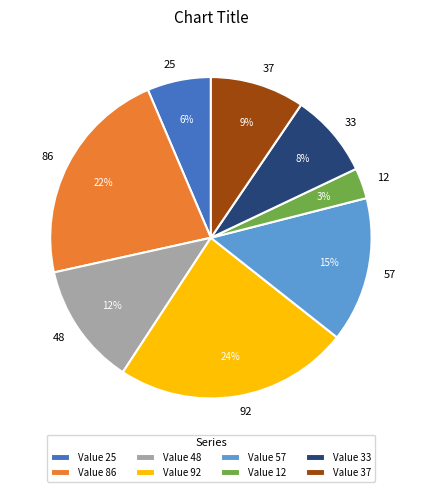

Which slice is the largest?

92